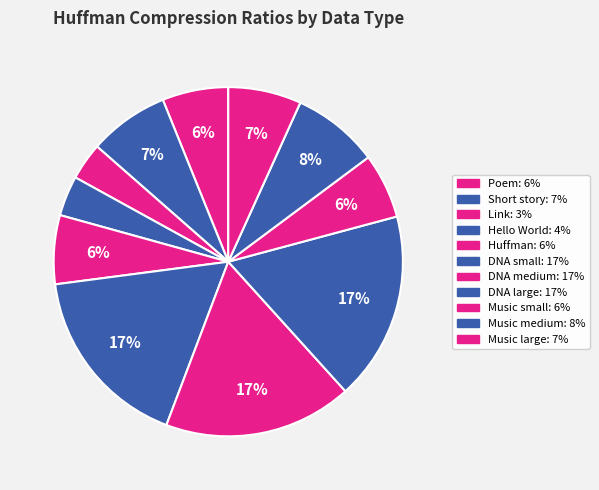

Count the number of slices in the pie.

11